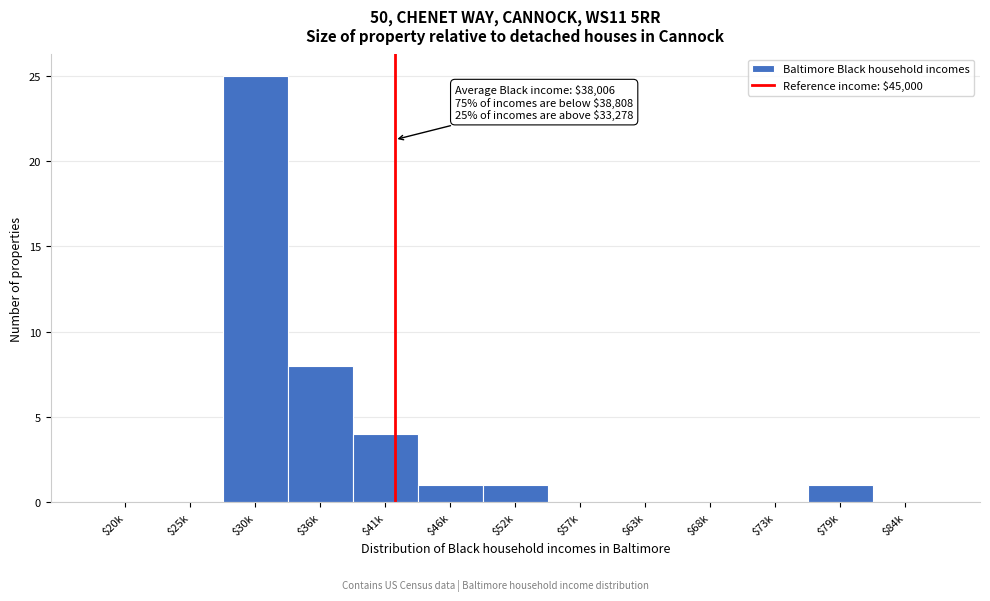

Which label corresponds to the largest value in the chart?

$30k